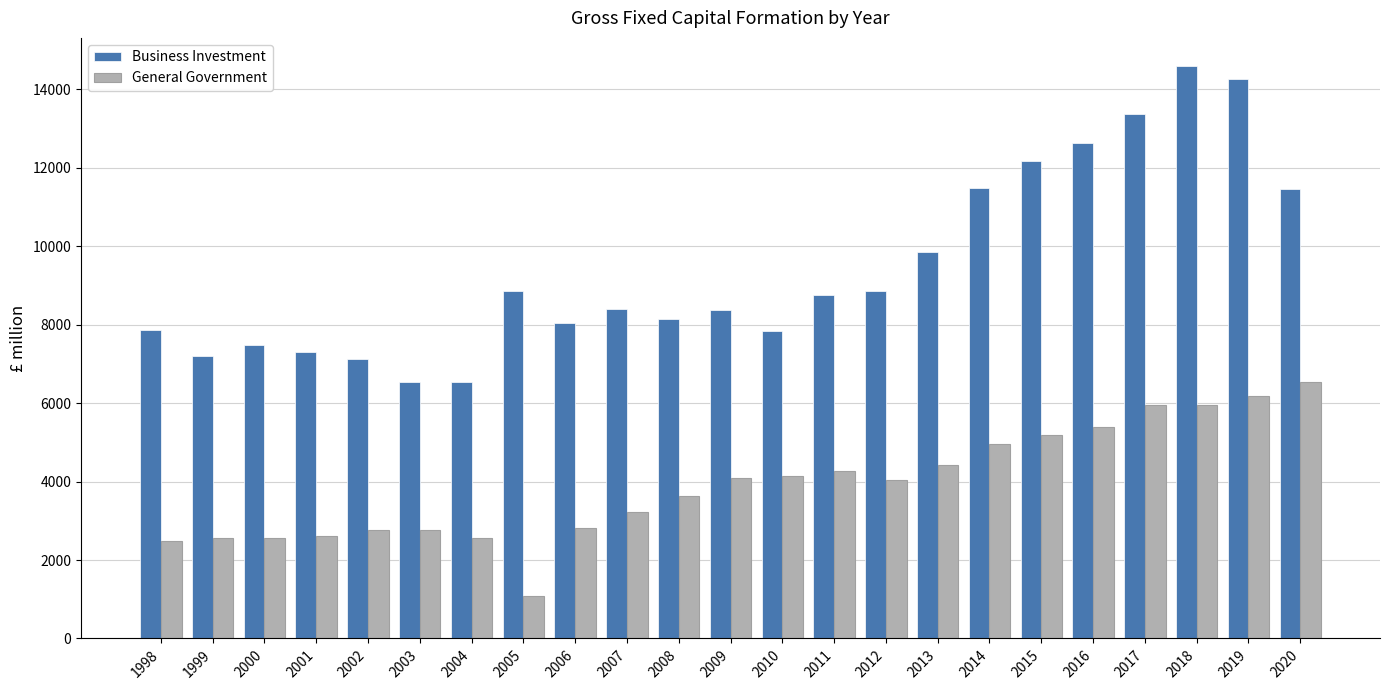

How many data points in Business Investment are above 8394?

12